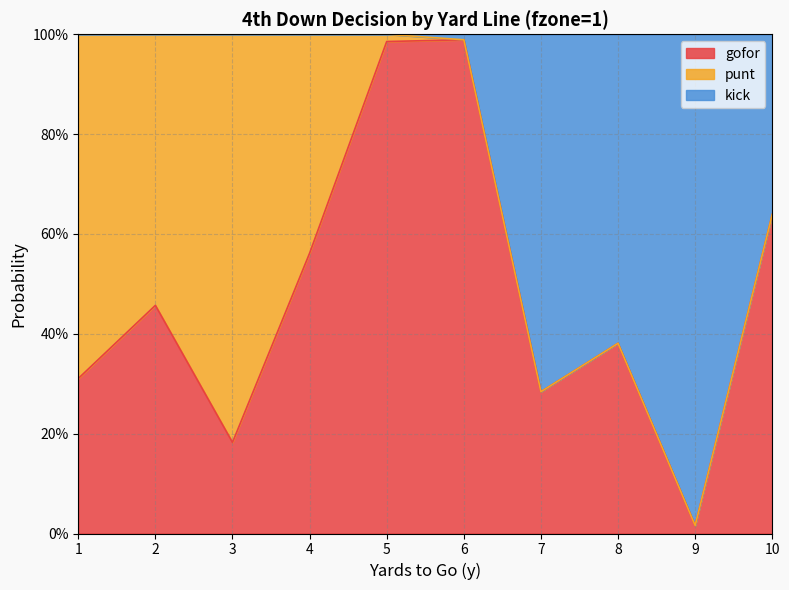

Is the value of gofor at 7 greater than the value of kick at 10?

No